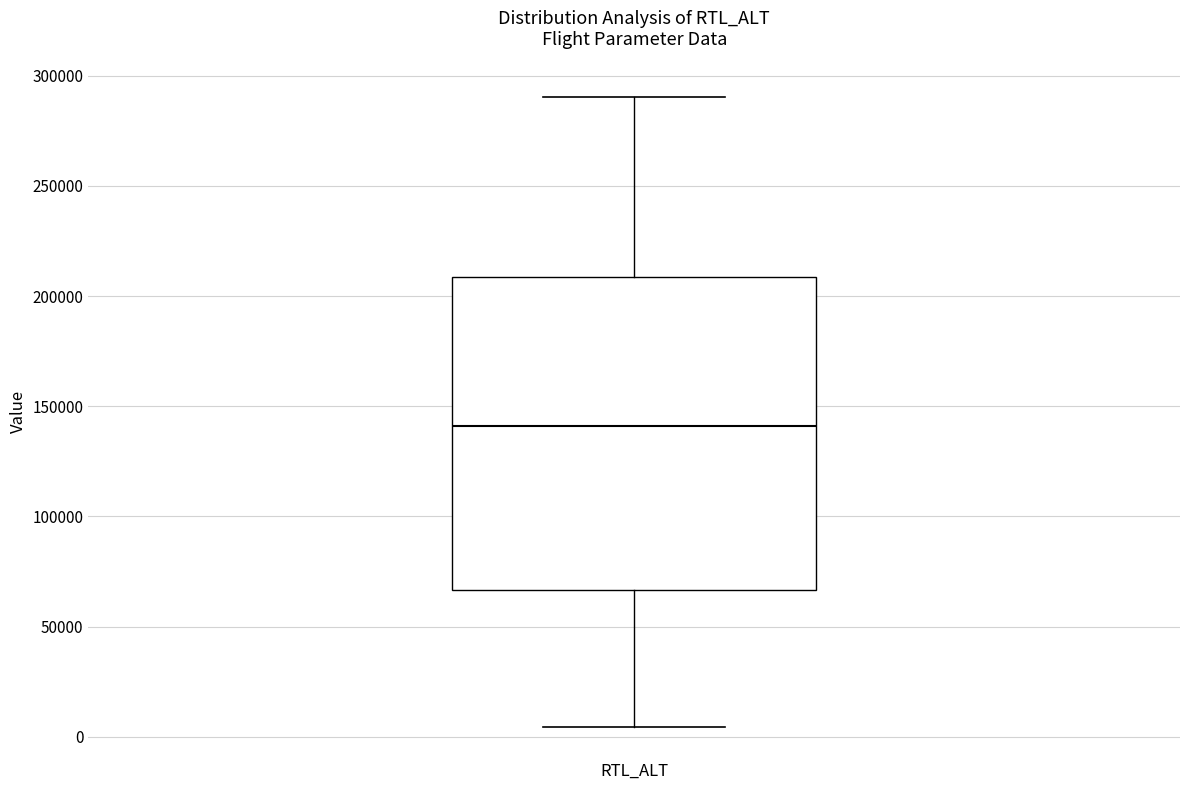

Transcribe this box plot: give where the median line is, the range the box spans, and where the two whiskers end, as read against the y-axis. The values are not printed on the chart, so give them approximately, as read against the axis.

median 140000, box 65000 to 210000, whiskers 5000 to 290000